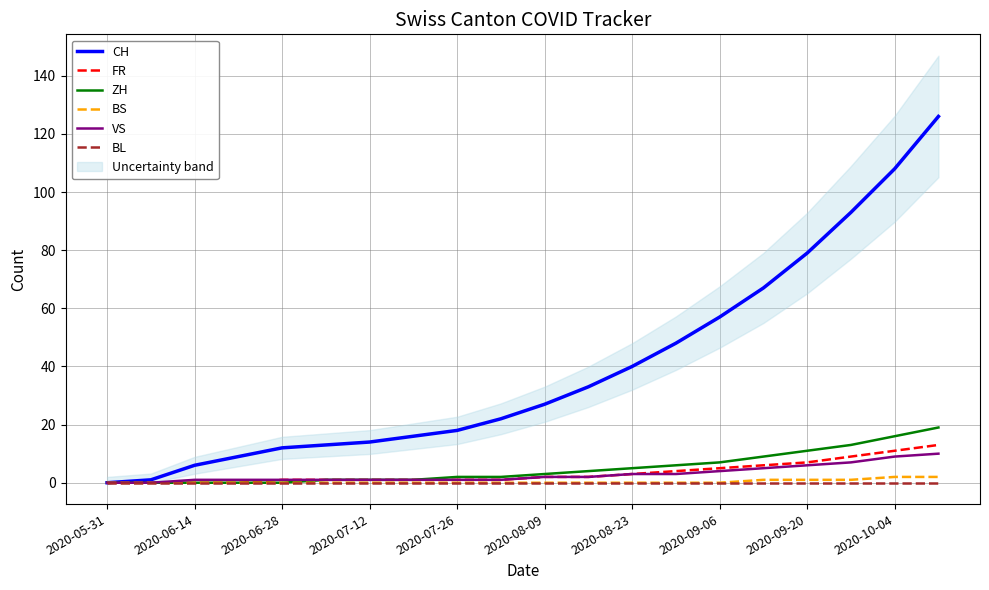

How many series are shown in this chart?

6